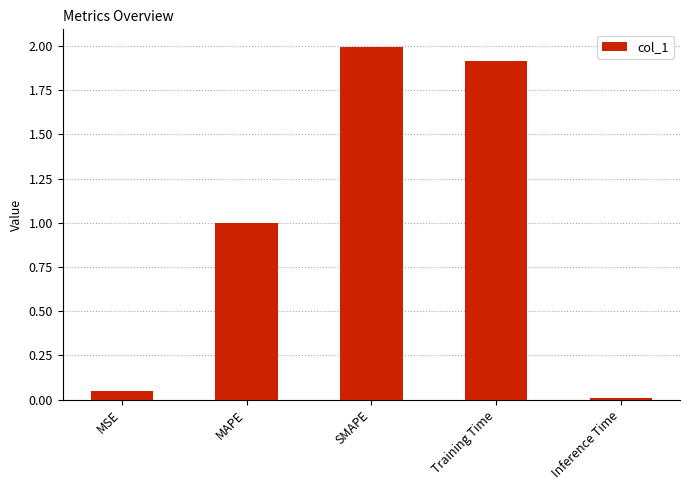

What is the label of the 2nd bar from the left?

MAPE